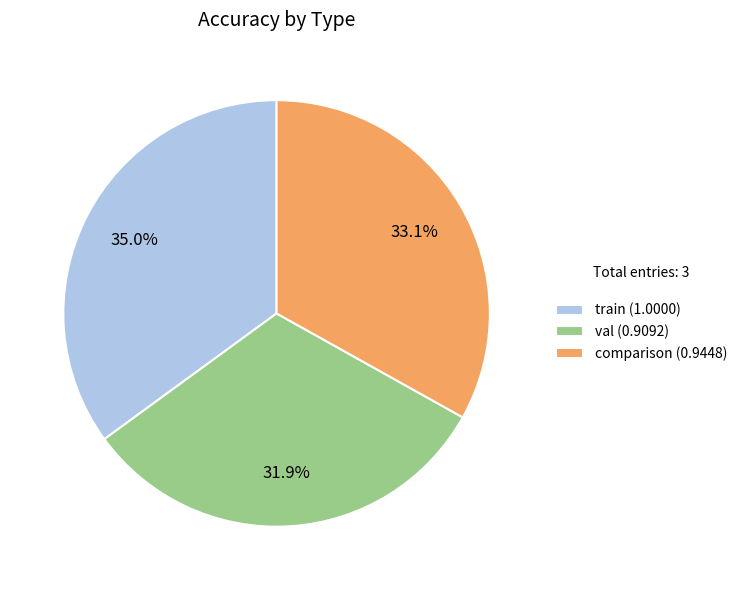

Rank the categories by value from highest to lowest.

train, comparison, val